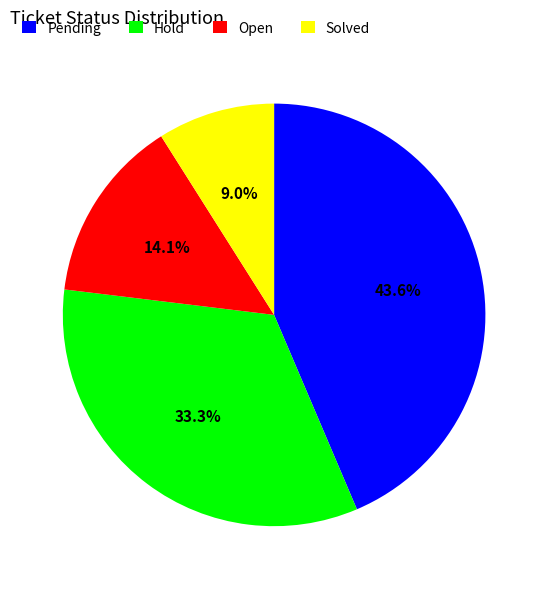

Which slice is the largest?

Pending